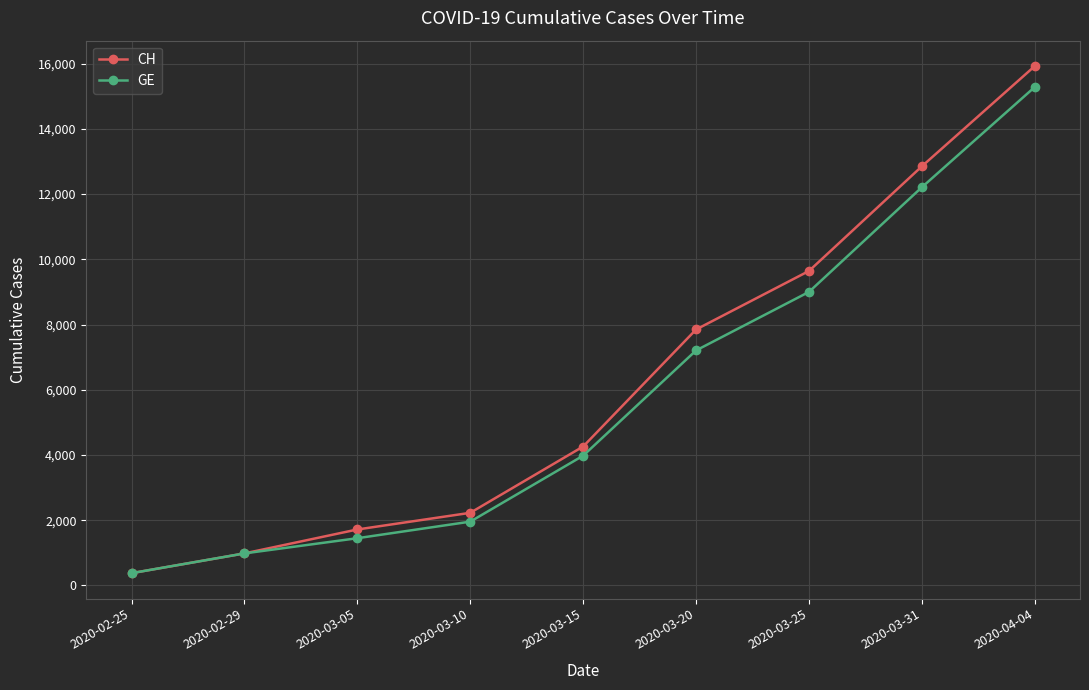

Is the value of GE at 2020-02-25 greater than the value of CH at 2020-03-15?

No